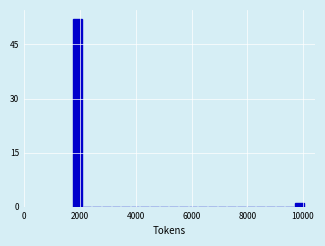

Around what value on the x-axis is the tallest bar? Give the approximate position of its centre, as read against the axis.

2000